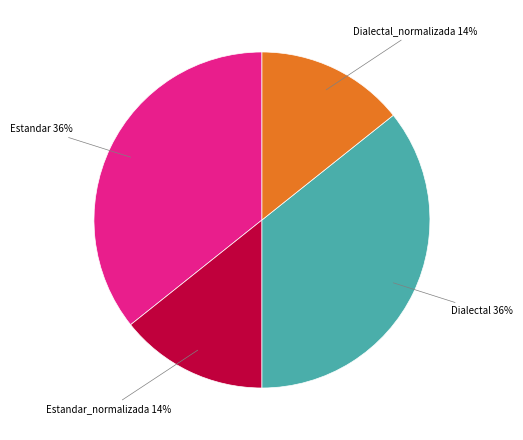

Is it true that Estandar is 42% of the pie?

False